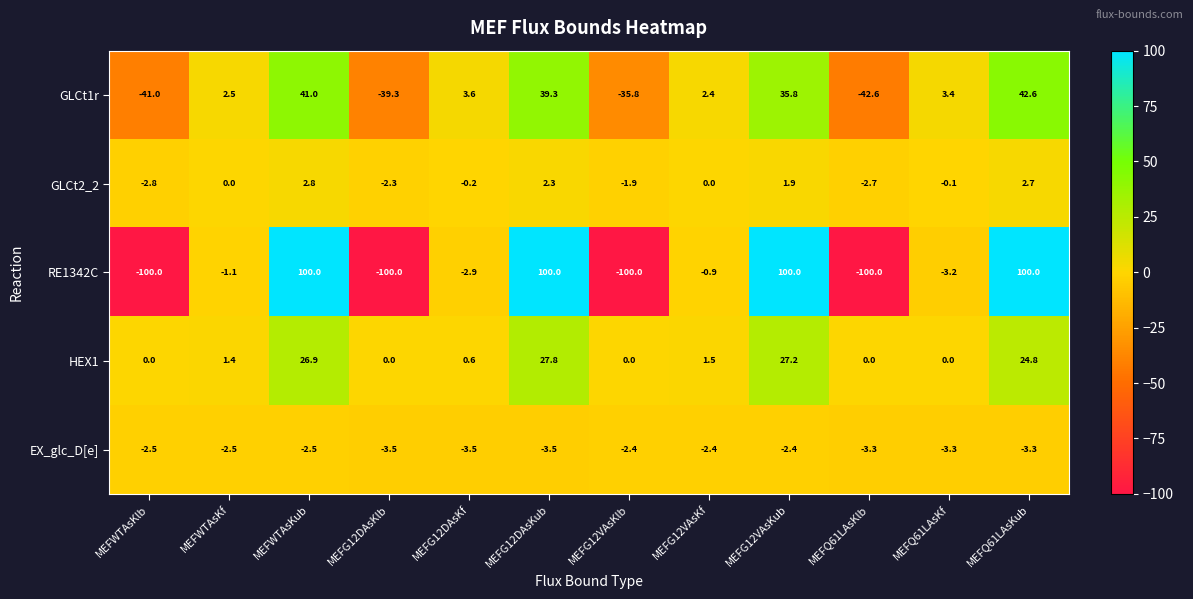

What is the total value across all series at MEFWTAsKf?

0.3